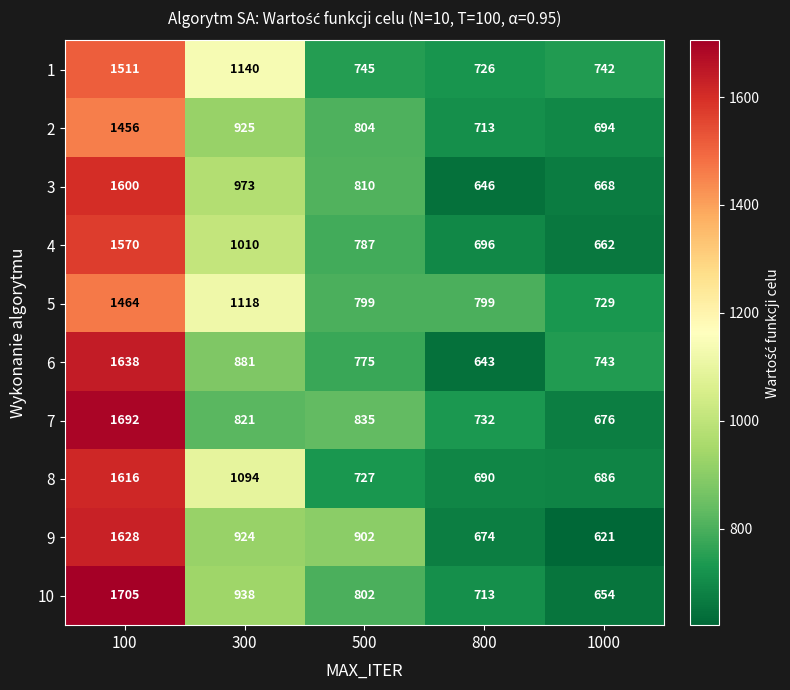

What is the total value across all series at 800?

7032